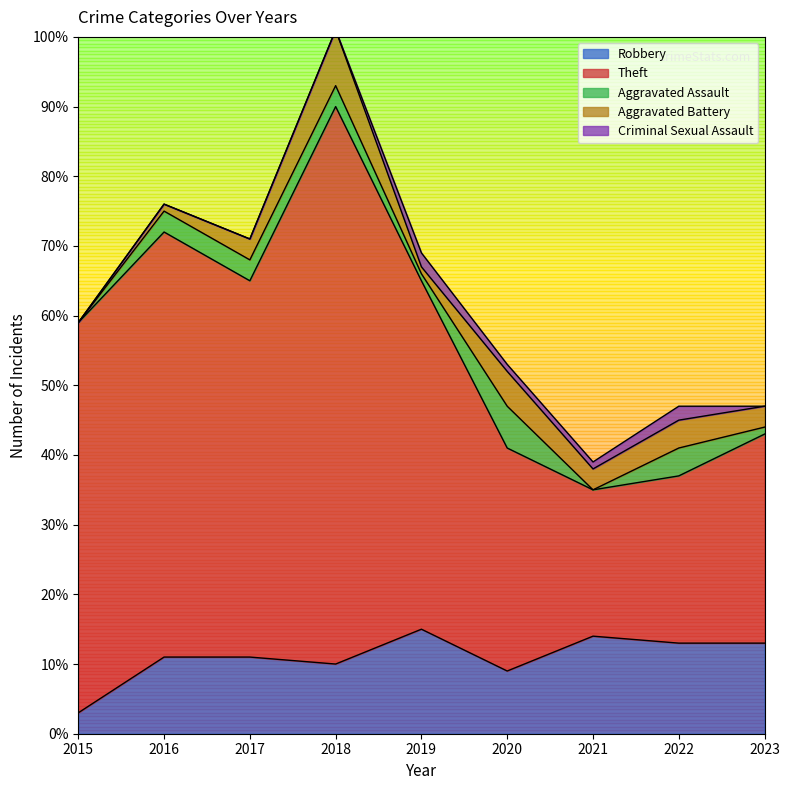

Is it true that Aggravated Battery equals 5 at 2020?

True